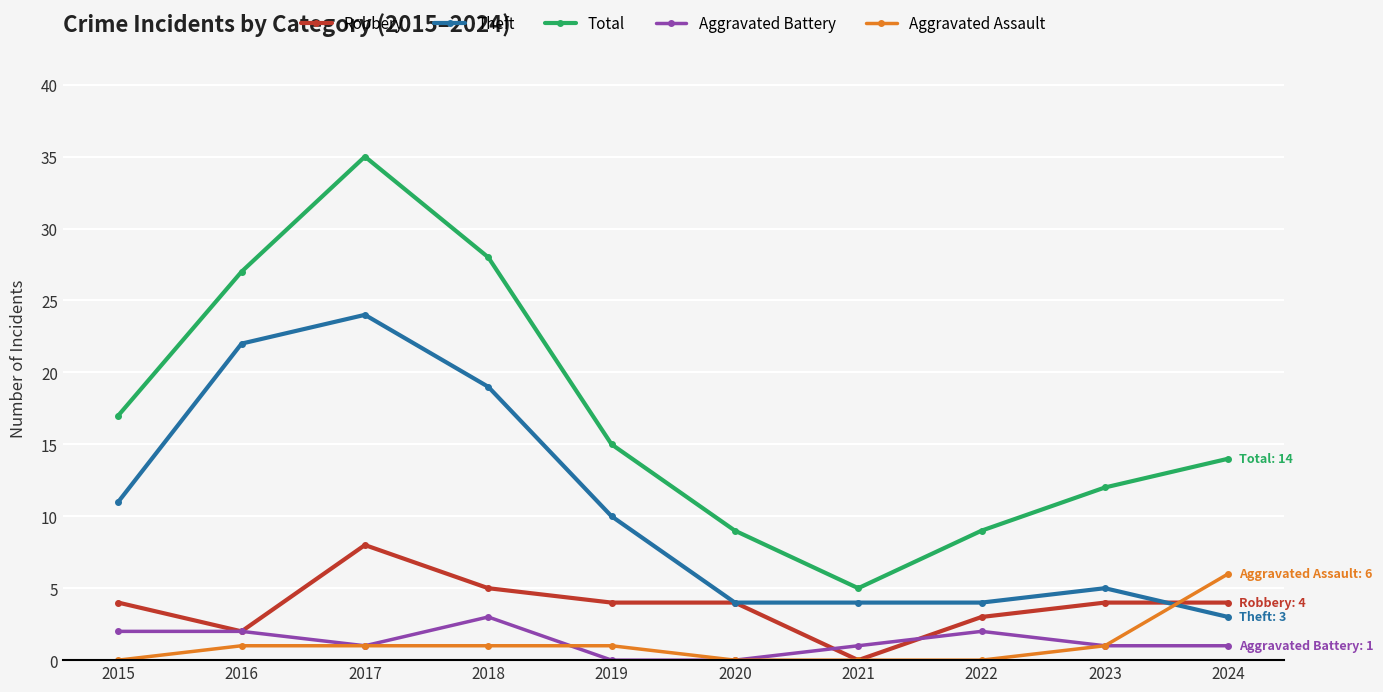

What is the sum of the Robbery values at 2020 and 2024?

8